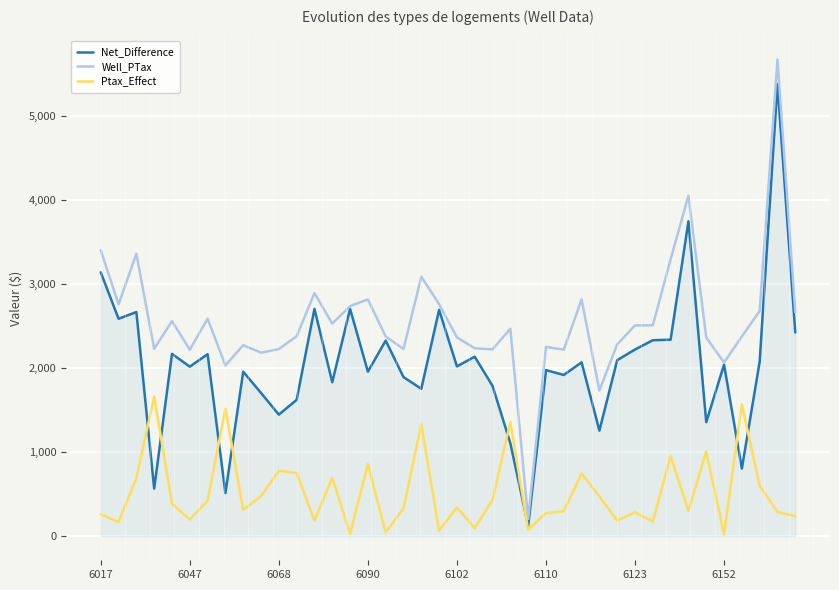

List the series in order of their peak value, lowest first.

Ptax_Effect, Net_Difference, Well_PTax